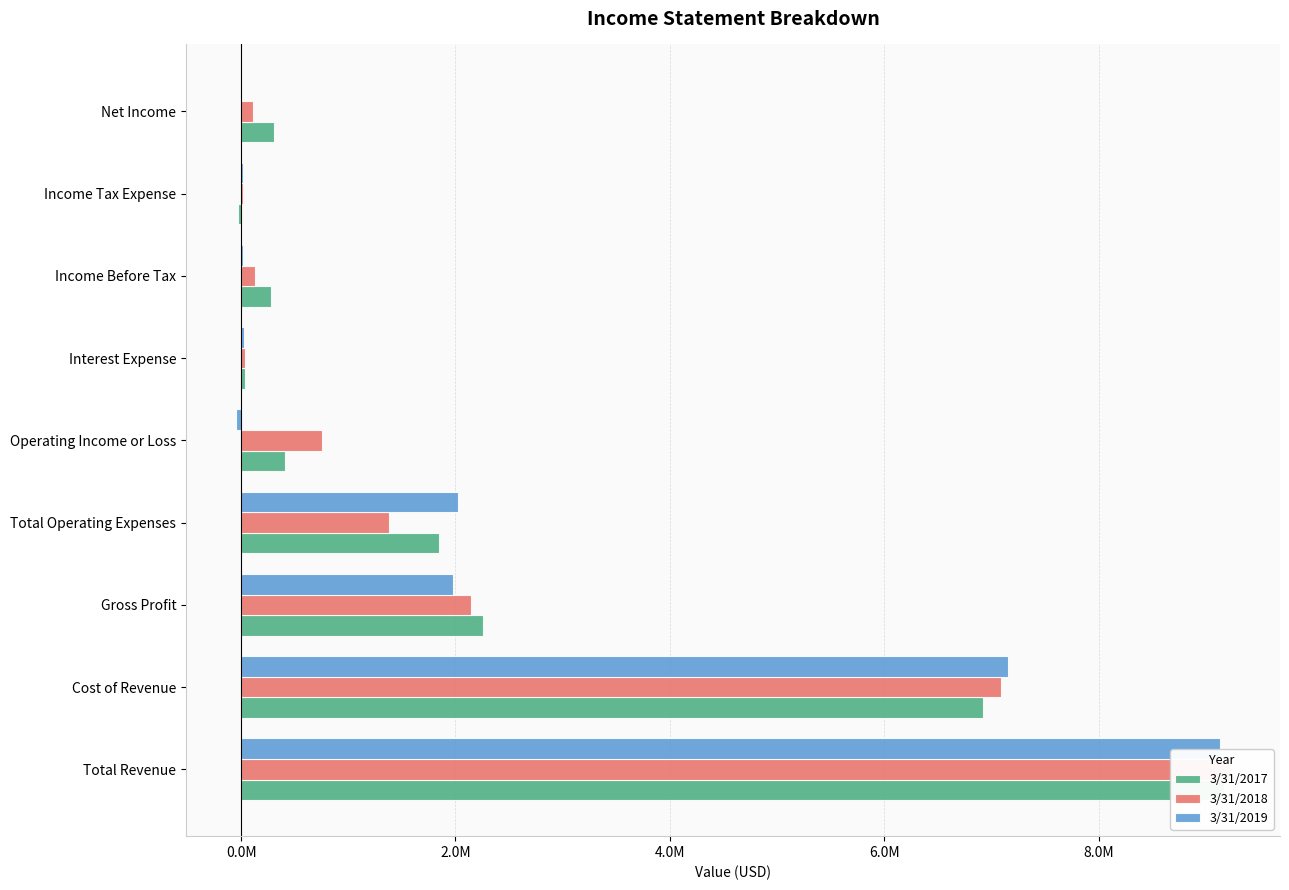

At Operating Income or Loss, list the series in order from largest to smallest.

3/31/2018, 3/31/2017, 3/31/2019